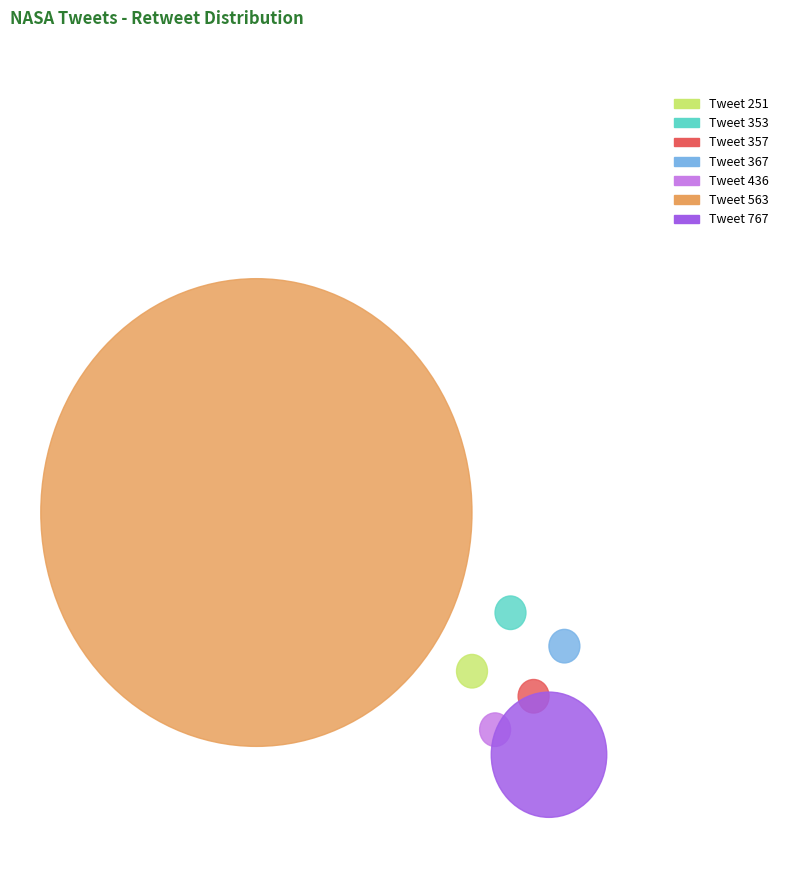

Does Tweet 357 account for over 50% of the chart?

No